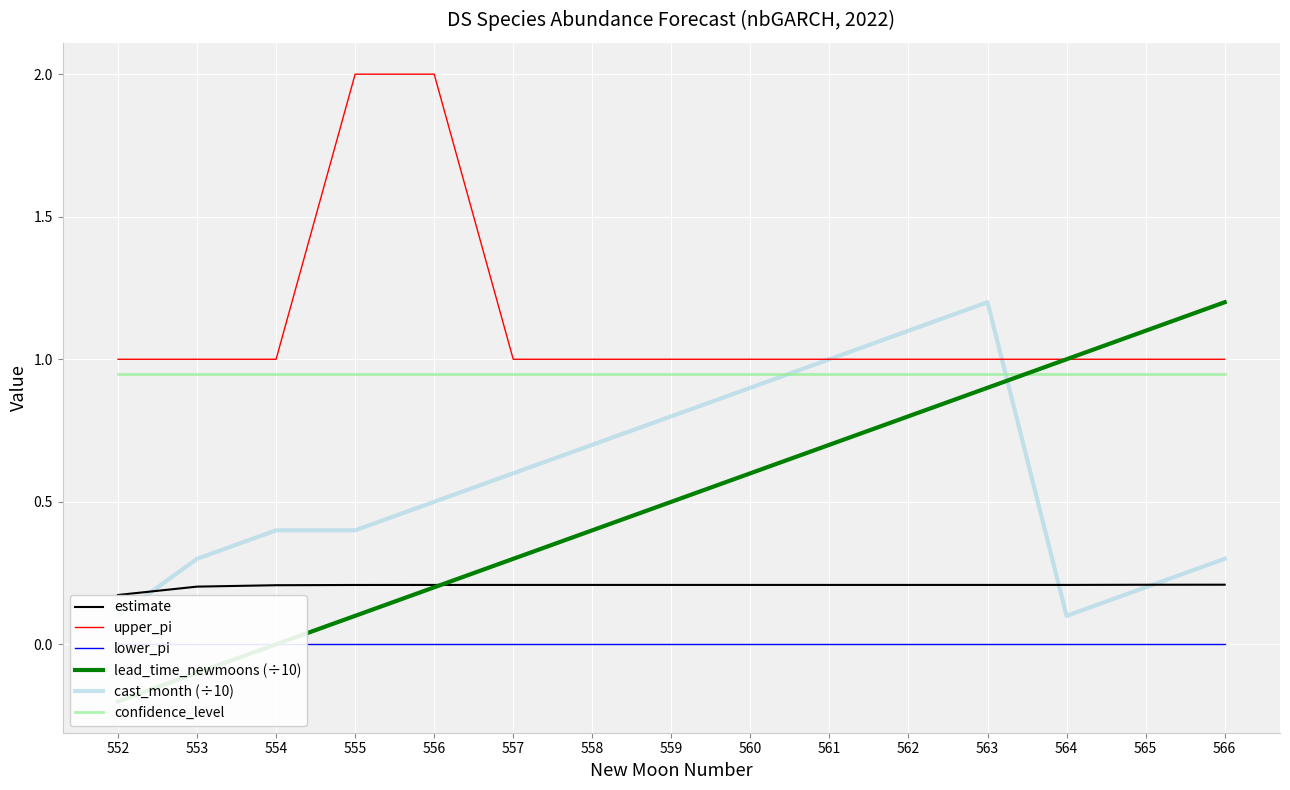

What is the average value of the upper_pi series?

1.1